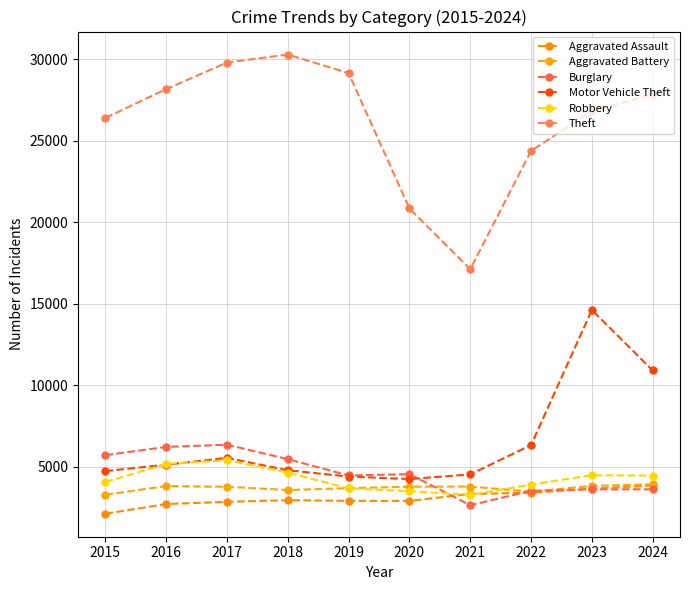

What is the sum of all Motor Vehicle Theft values?

65081